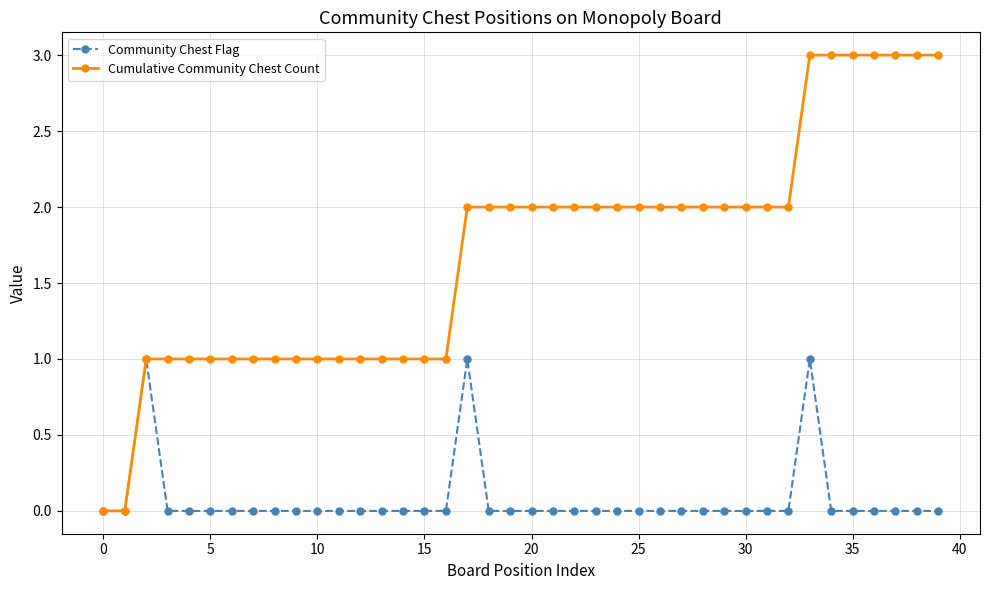

Which series has the largest range (max minus min)?

Cumulative Community Chest Count